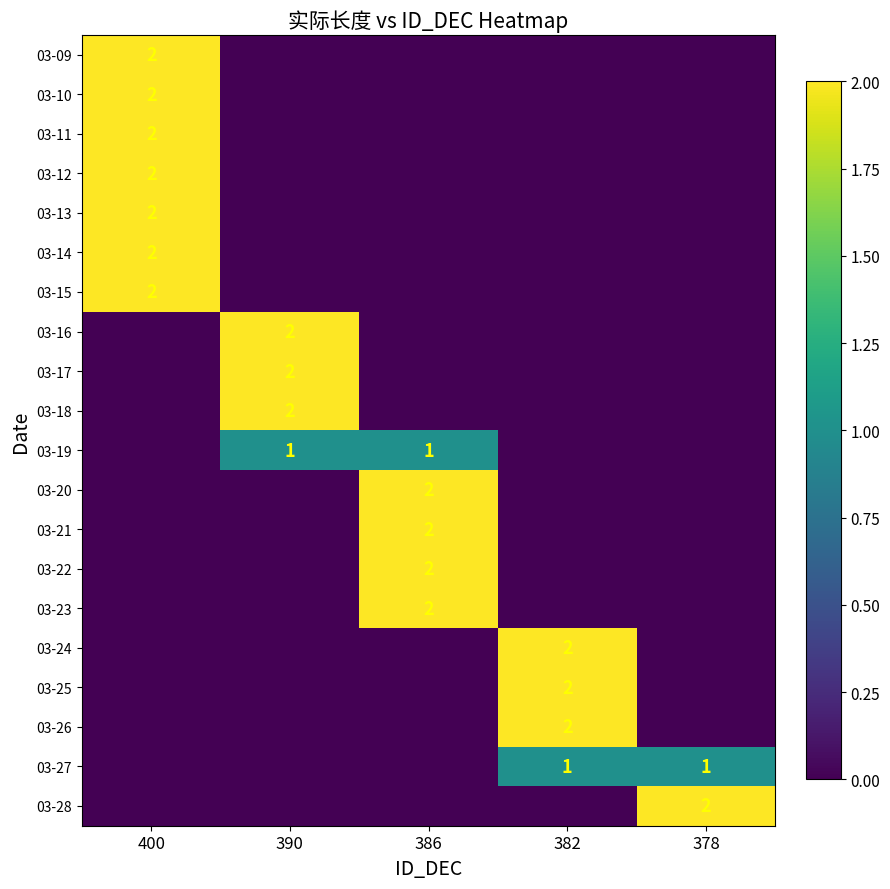

The value of 03-28 at 378 is 2. True or false?

True